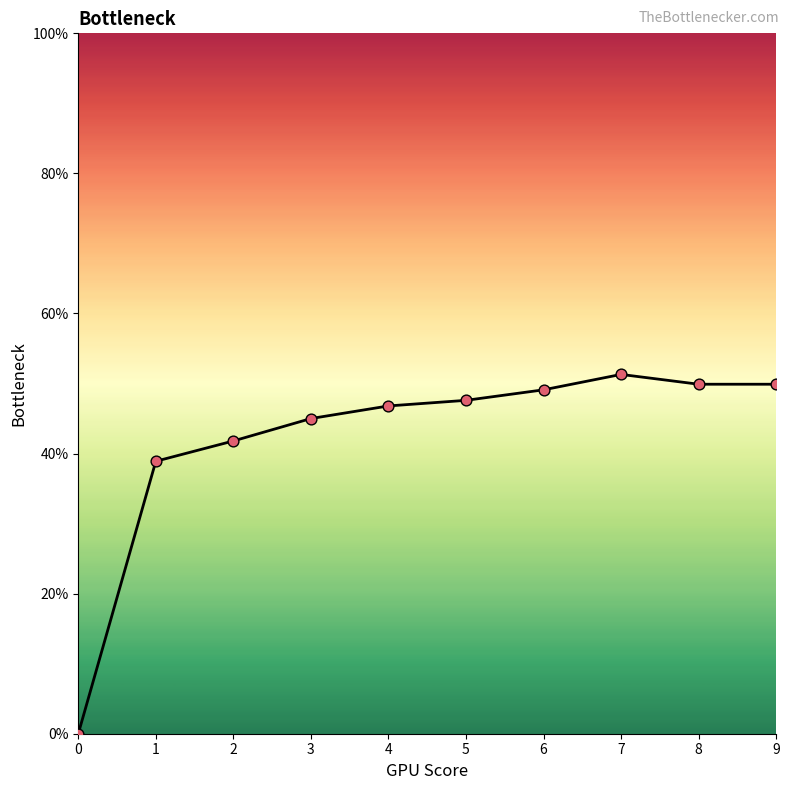

Between 8 and 9, which is larger?

8